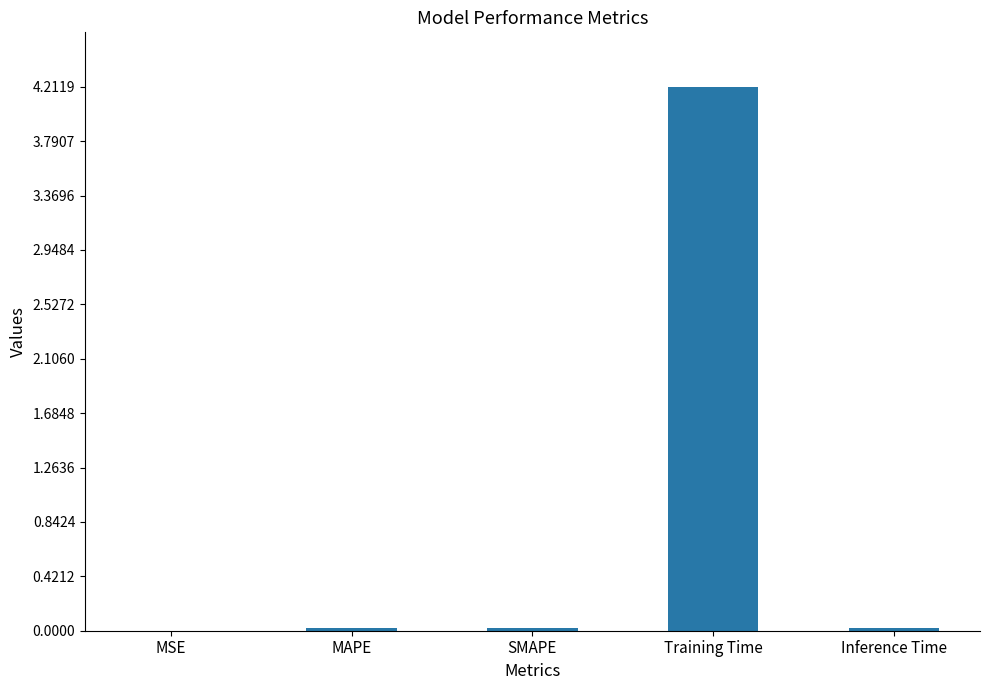

What is the maximum value shown in the chart?

4.2